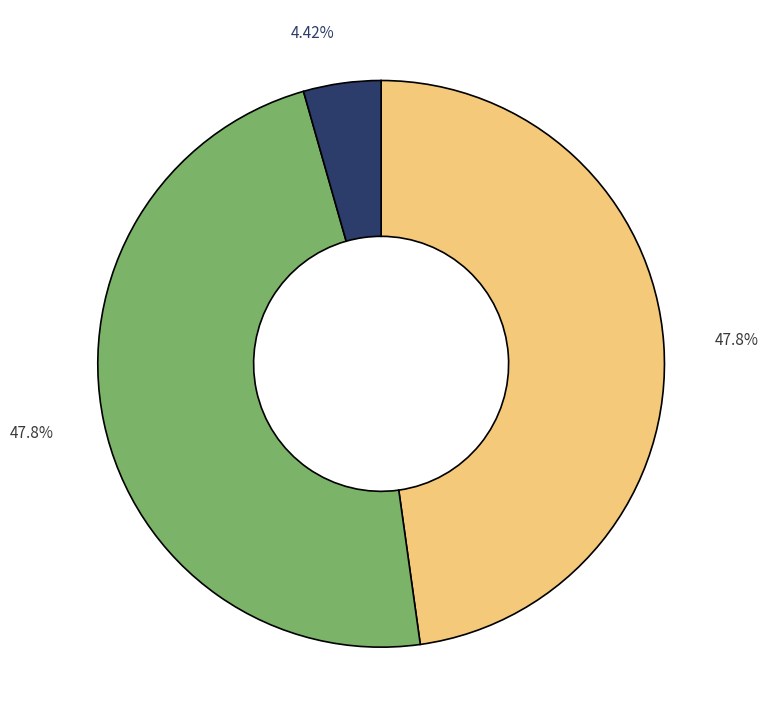

Is there a majority slice in this chart?

No